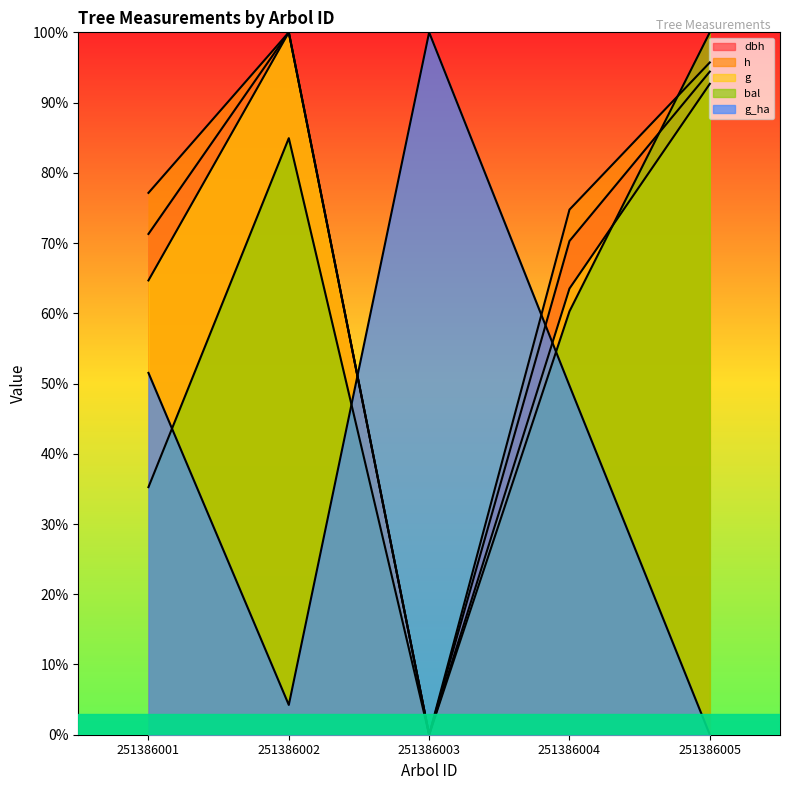

At 251386005, list the series in order from smallest to largest.

g_ha, g, dbh, h, bal